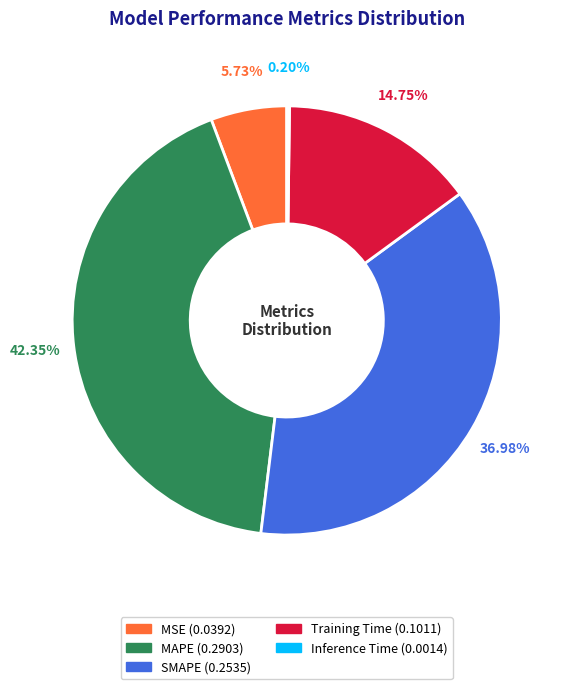

Is SMAPE the majority of the pie?

No